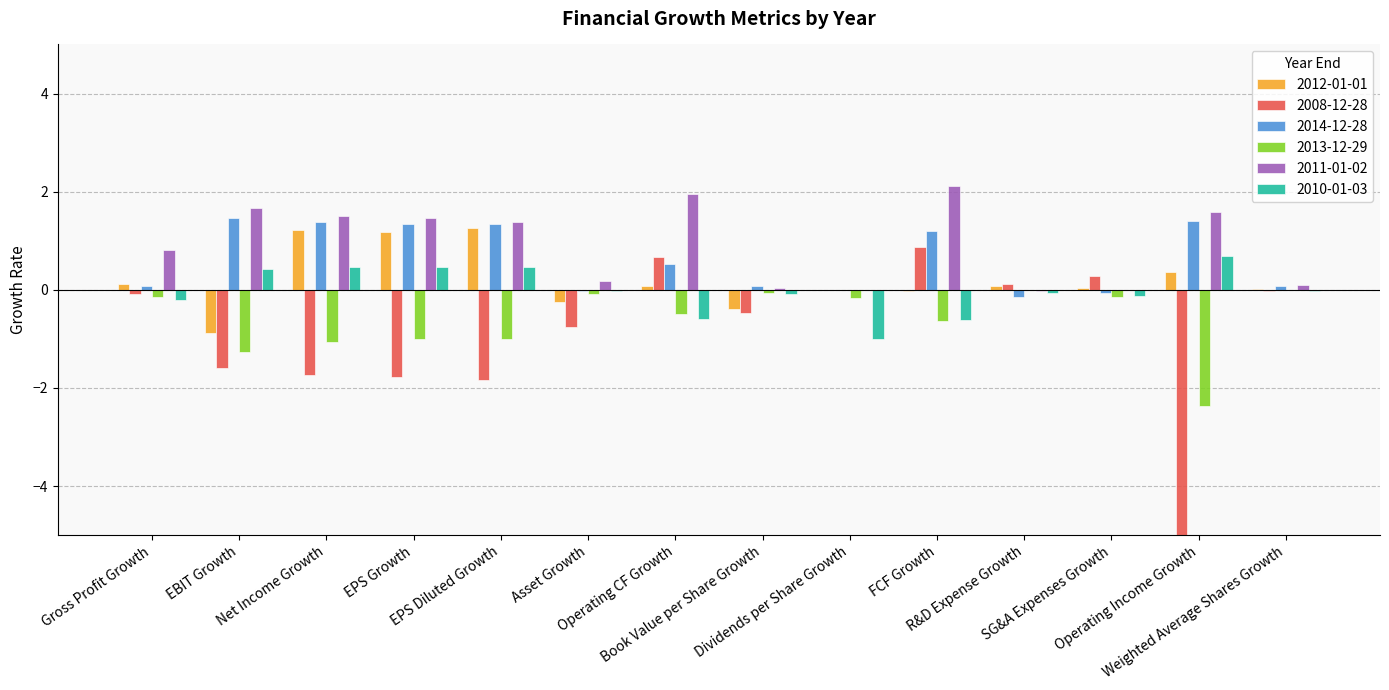

At Net Income Growth, list the series in order from smallest to largest.

2008-12-28, 2013-12-29, 2010-01-03, 2012-01-01, 2014-12-28, 2011-01-02